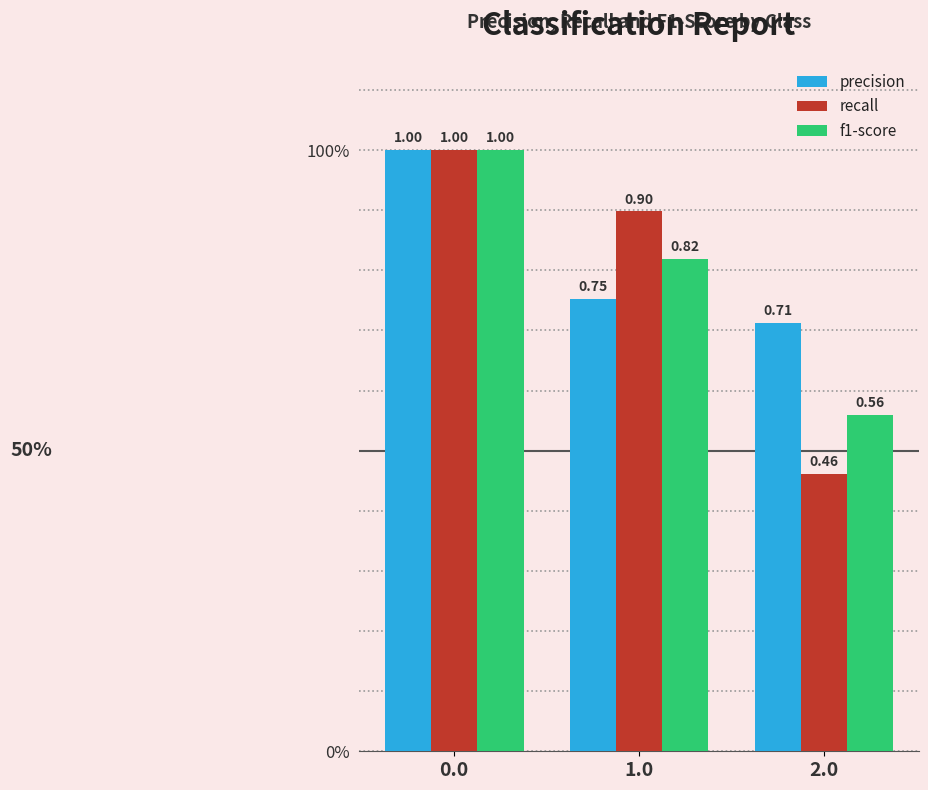

What is the difference between the f1-score values at 0.0 and 2.0?

0.4